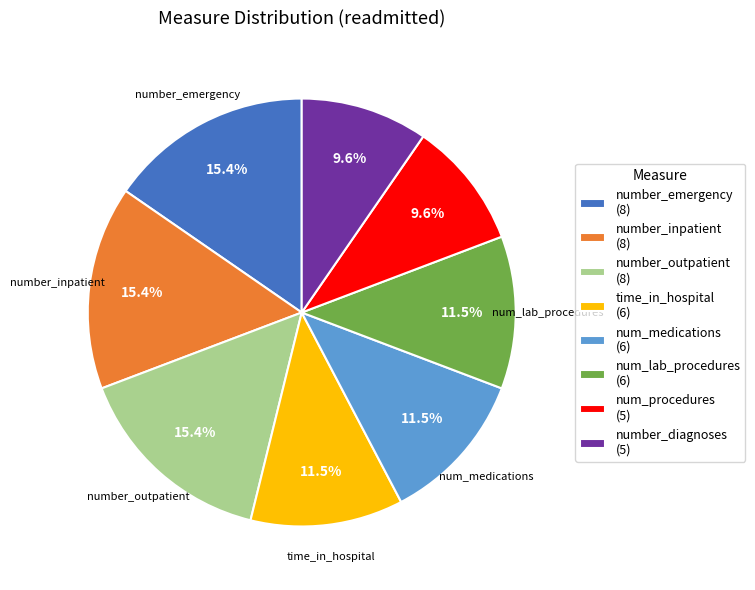

What portion of the pie excludes num_procedures?

90.4%